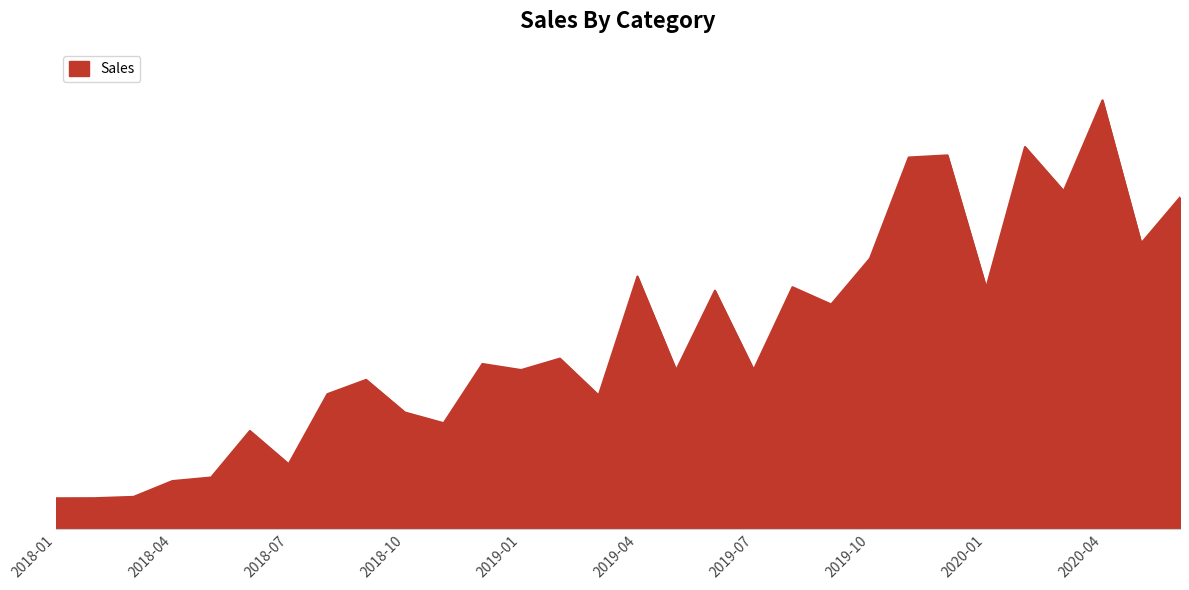

Does the chart display data point markers on the line(s)?

No